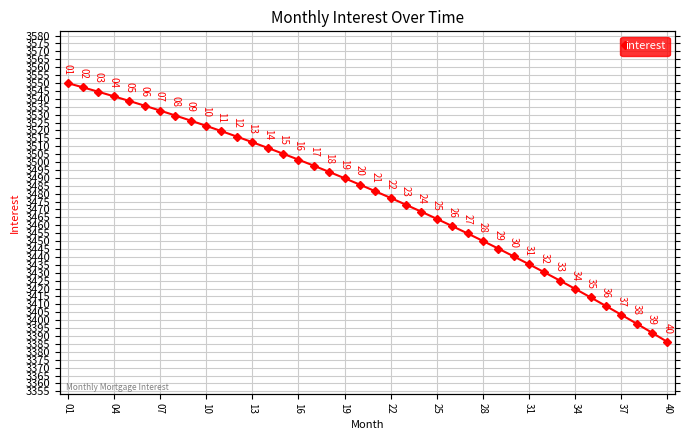

What is the change in value from 28 to 40?

-63.9